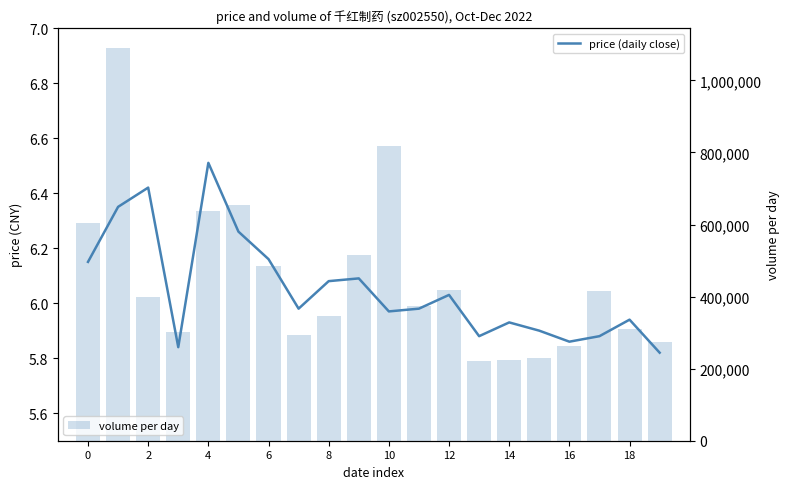

Reading left to right, extract all data points from this chart.

pct of cit obs with price = daily close: 6.2	6.3	6.4	5.8	6.5	6.3	6.2	6.0	6.1	6.1	6.0	6.0	6.0	5.9	5.9	5.9	5.9	5.9	5.9	5.8
volume per day: 604732.0	1090850.0	398610.0	300462.0	638442.0	653383.0	485549.0	293211.0	346175.0	516103.0	817806.0	372735.0	418569.0	222263.0	224562.0	228246.0	262719.0	414257.0	309003.0	273022.0